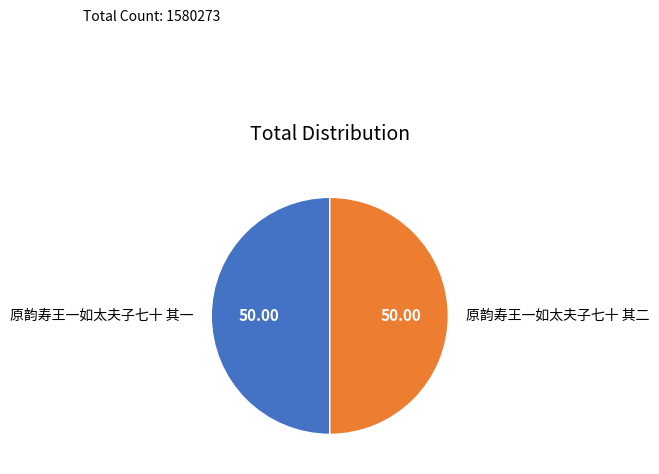

True or false: 原韵寿王一如太夫子七十 其一 accounts for 61% of the total.

False